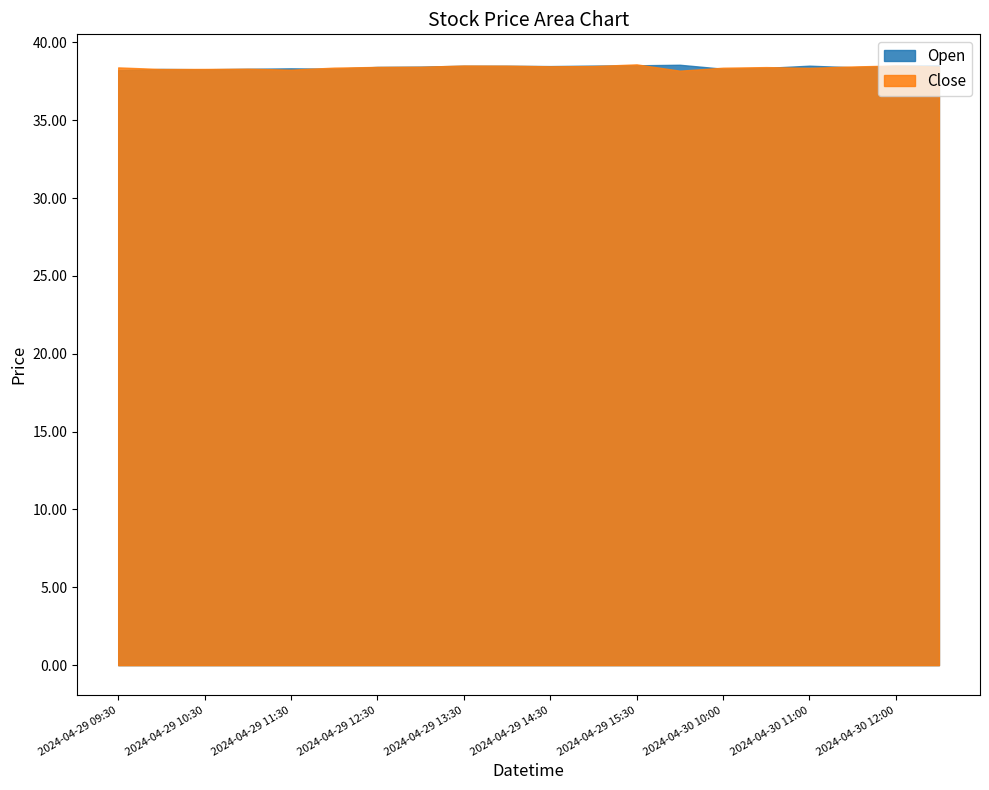

Where is the first local minimum for Close?

2024-04-29 10:00